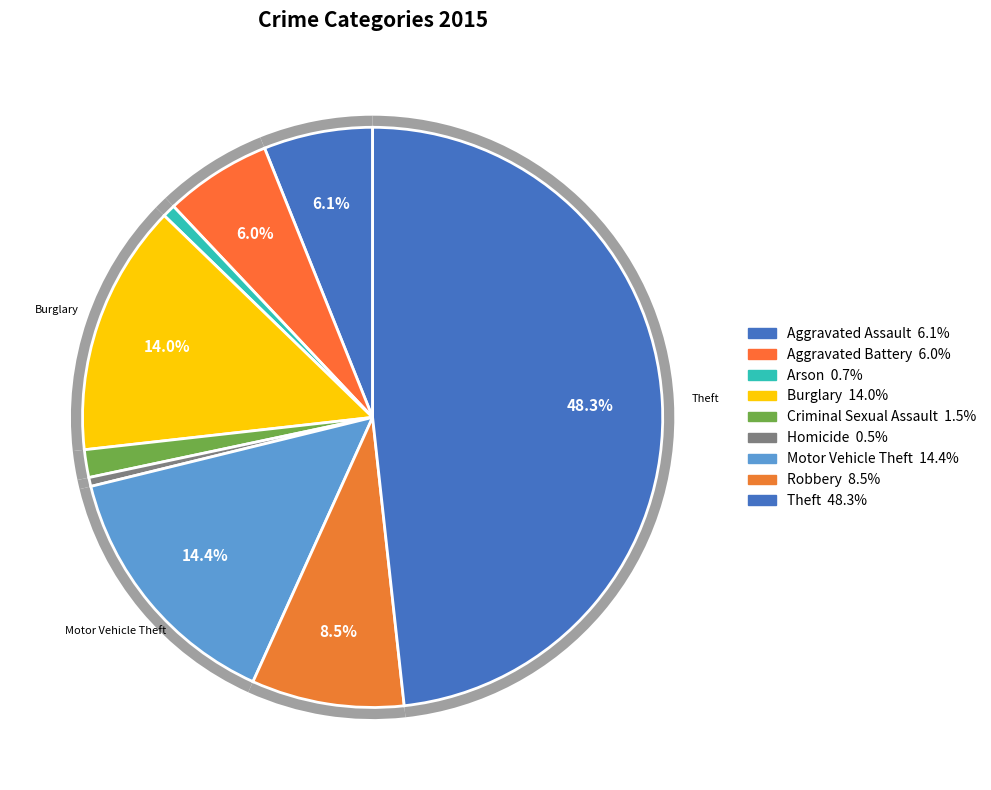

To the nearest percent, what is the combined percentage of Aggravated Battery and Aggravated Assault?

12%